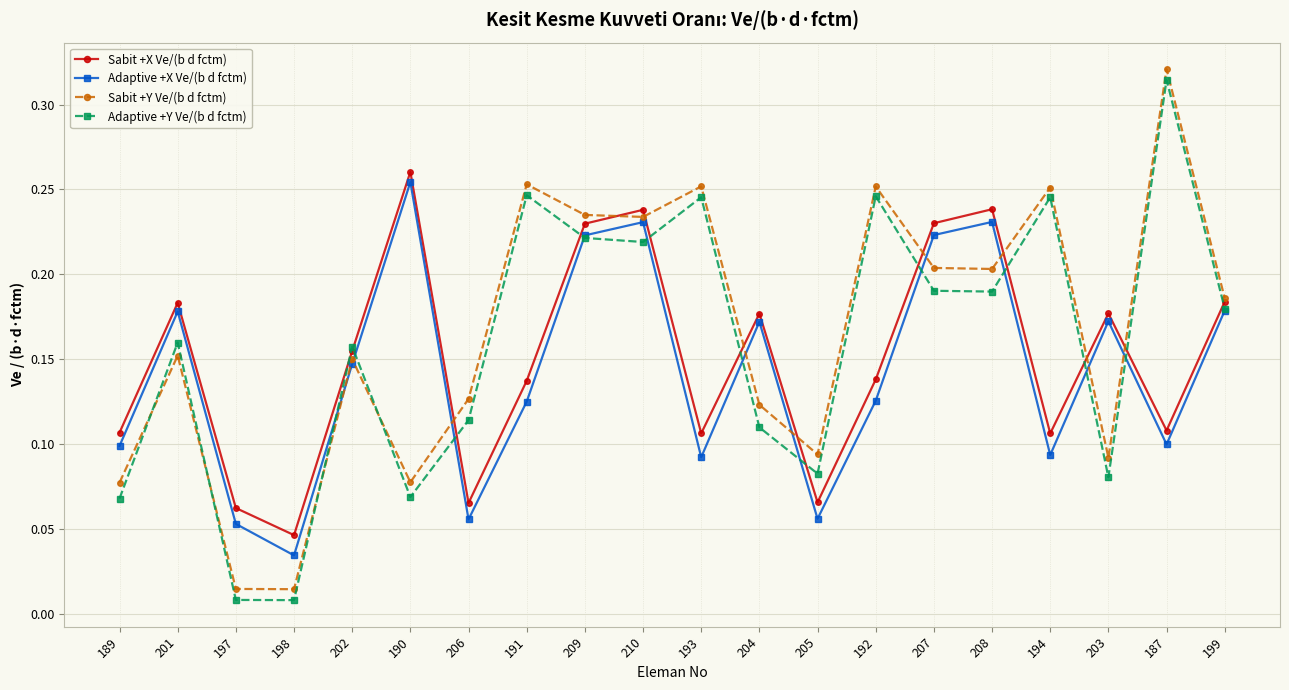

At which category does Adaptive +X Ve/(b d fctm) reach its first local valley?

198